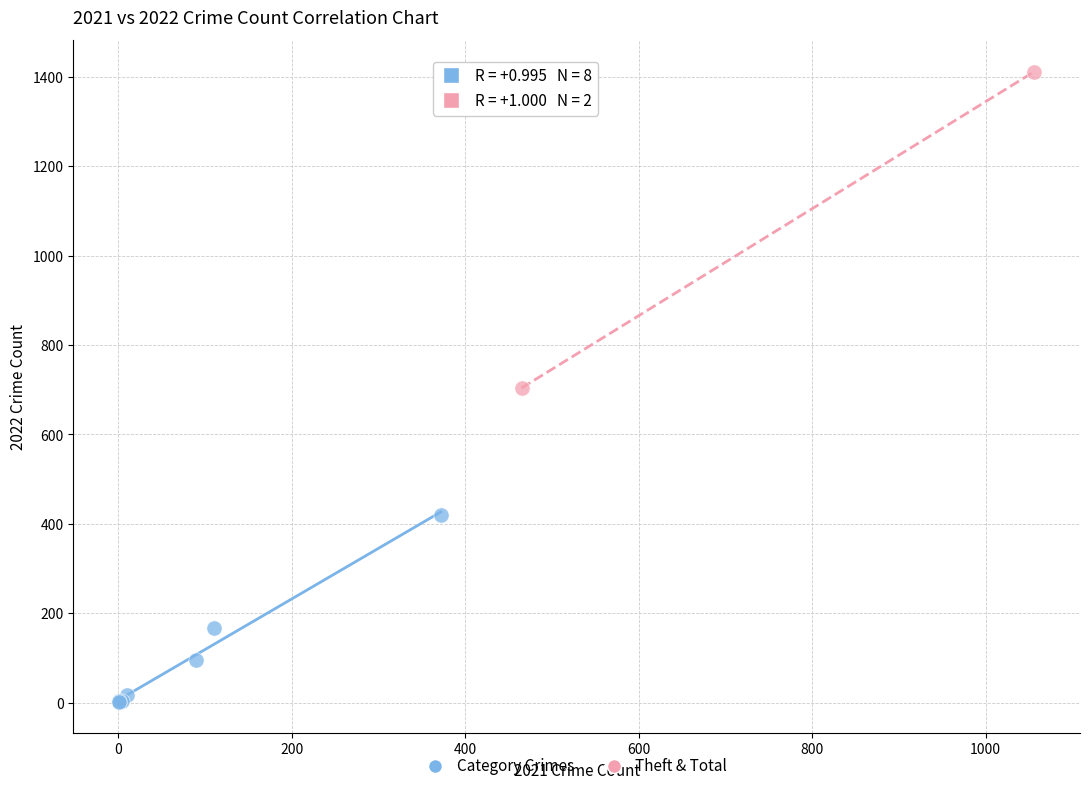

Which series contains the highest Y value?

Theft & Total